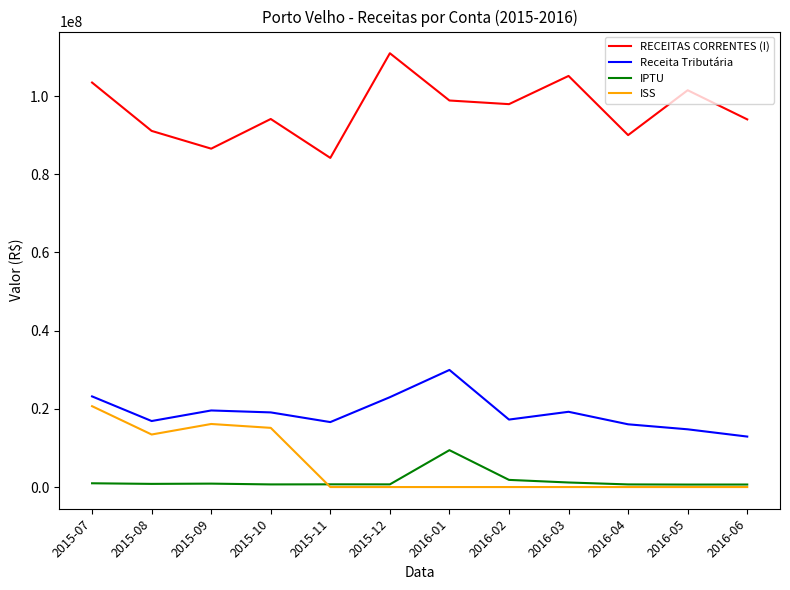

True or false: Receita Tributária and IPTU intersect in this chart.

False